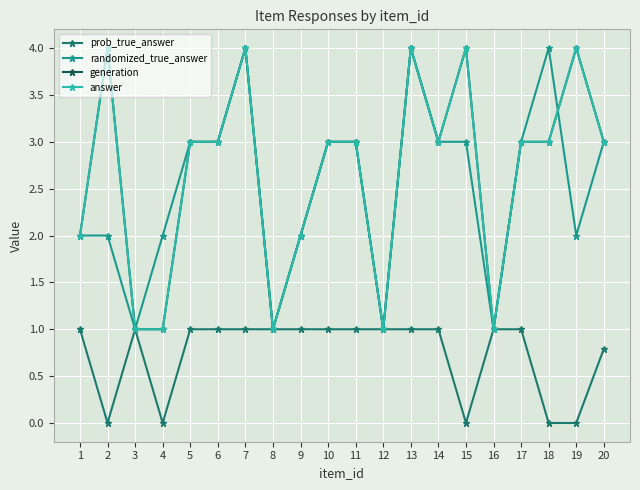

Does the chart have visible grid lines?

Yes